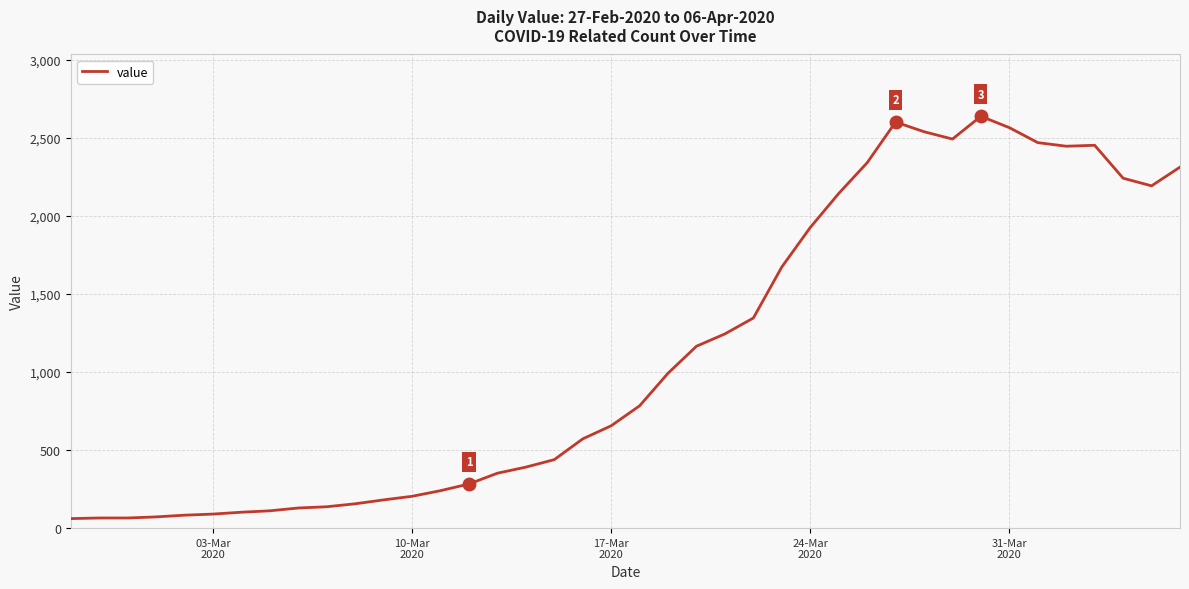

True or false: there are more than 0 points higher than both neighbors.

True